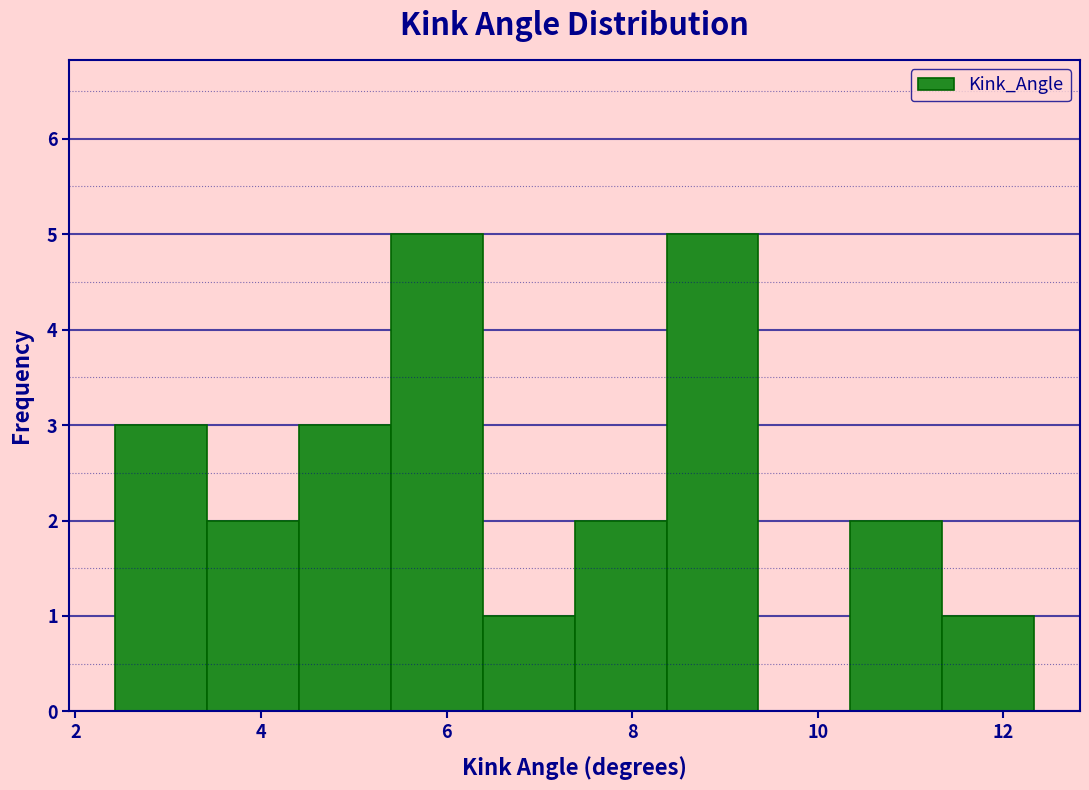

Reading left to right, list every bar in this chart as the range it spans on the x-axis followed by its height. Neither the bar edges nor the heights are printed on the chart, so give them approximately, as read against the axes.

2.4 to 3.4: 3
3.4 to 4.4: 2
4.4 to 5.4: 3
5.4 to 6.4: 5
6.4 to 7.4: 1
7.4 to 8.4: 2
8.4 to 9.4: 5
9.4 to 10.4: 0
10.4 to 11.4: 2
11.4 to 12.4: 1